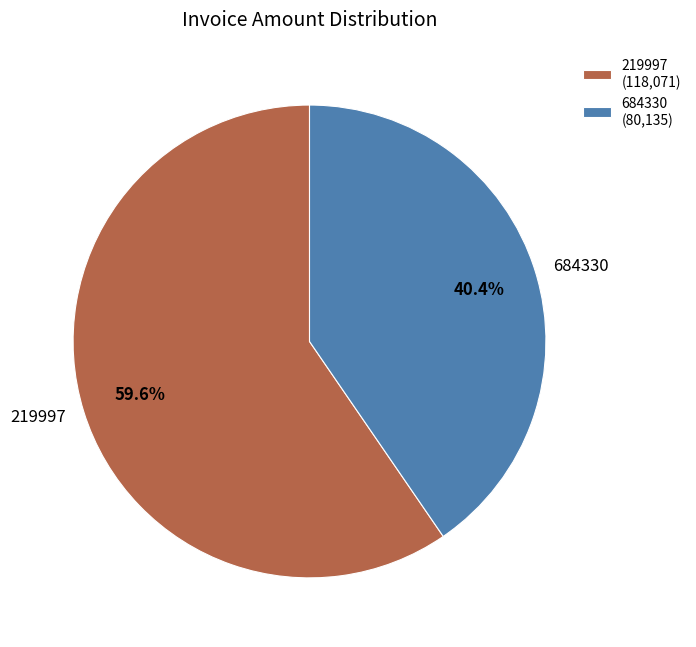

Is there any slice that represents more than half of the pie?

Yes